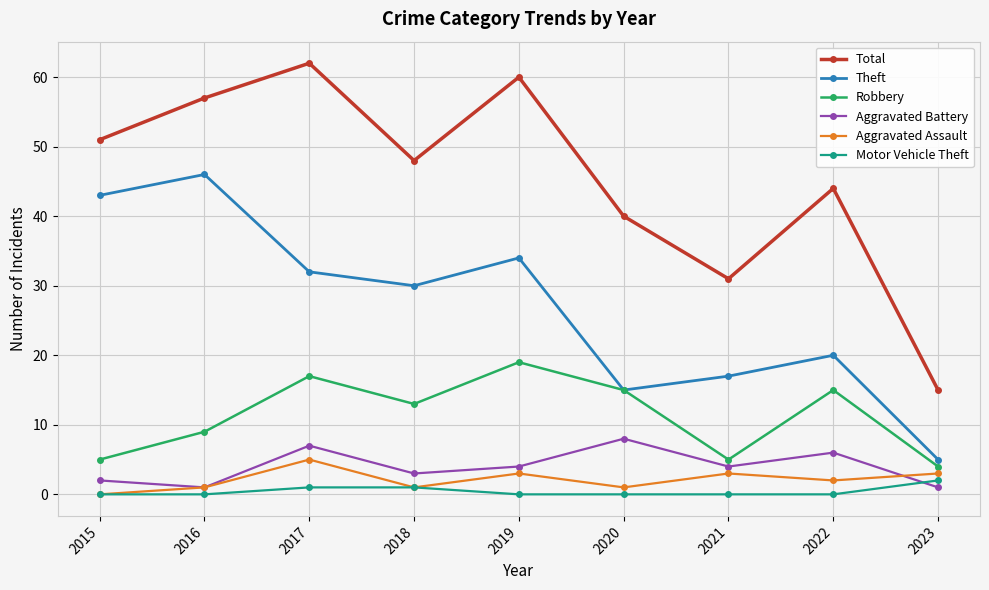

The value of Robbery at 2016 is 3. True or false?

False